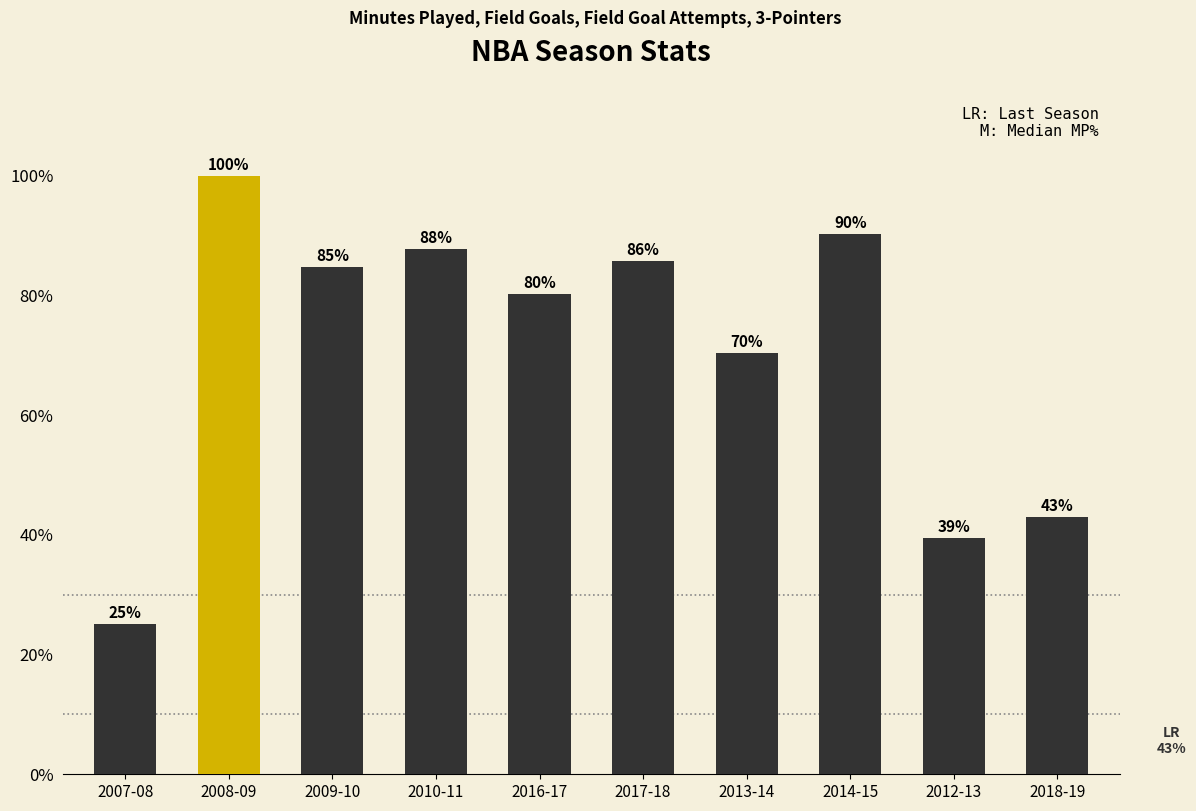

At which category does the chart reach its minimum across all series?

2007-08